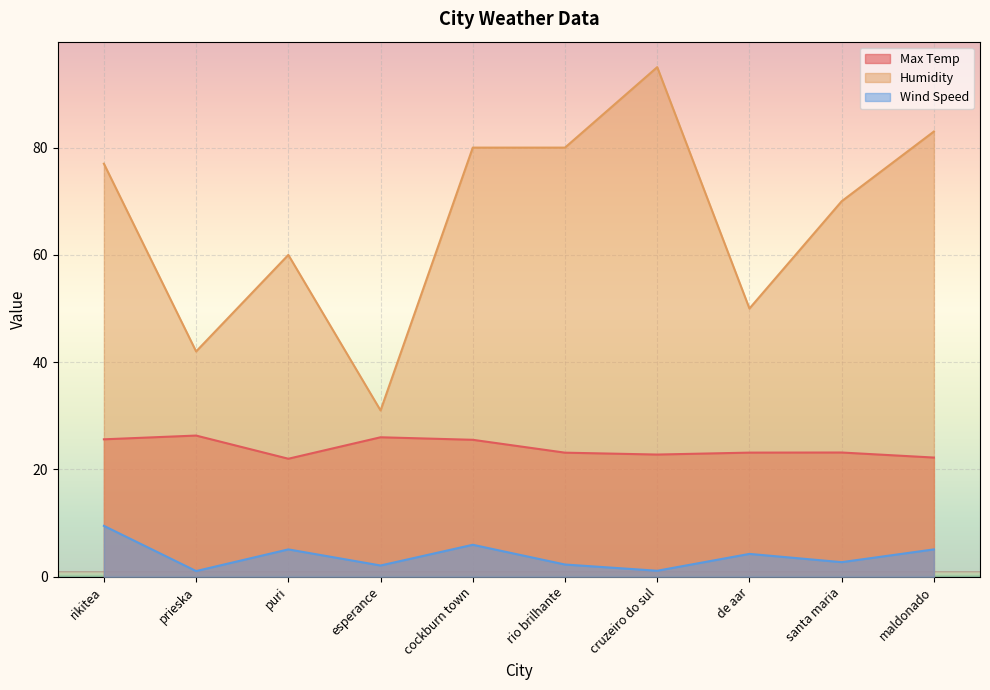

True or false: Wind Speed and Humidity cross at least once.

False